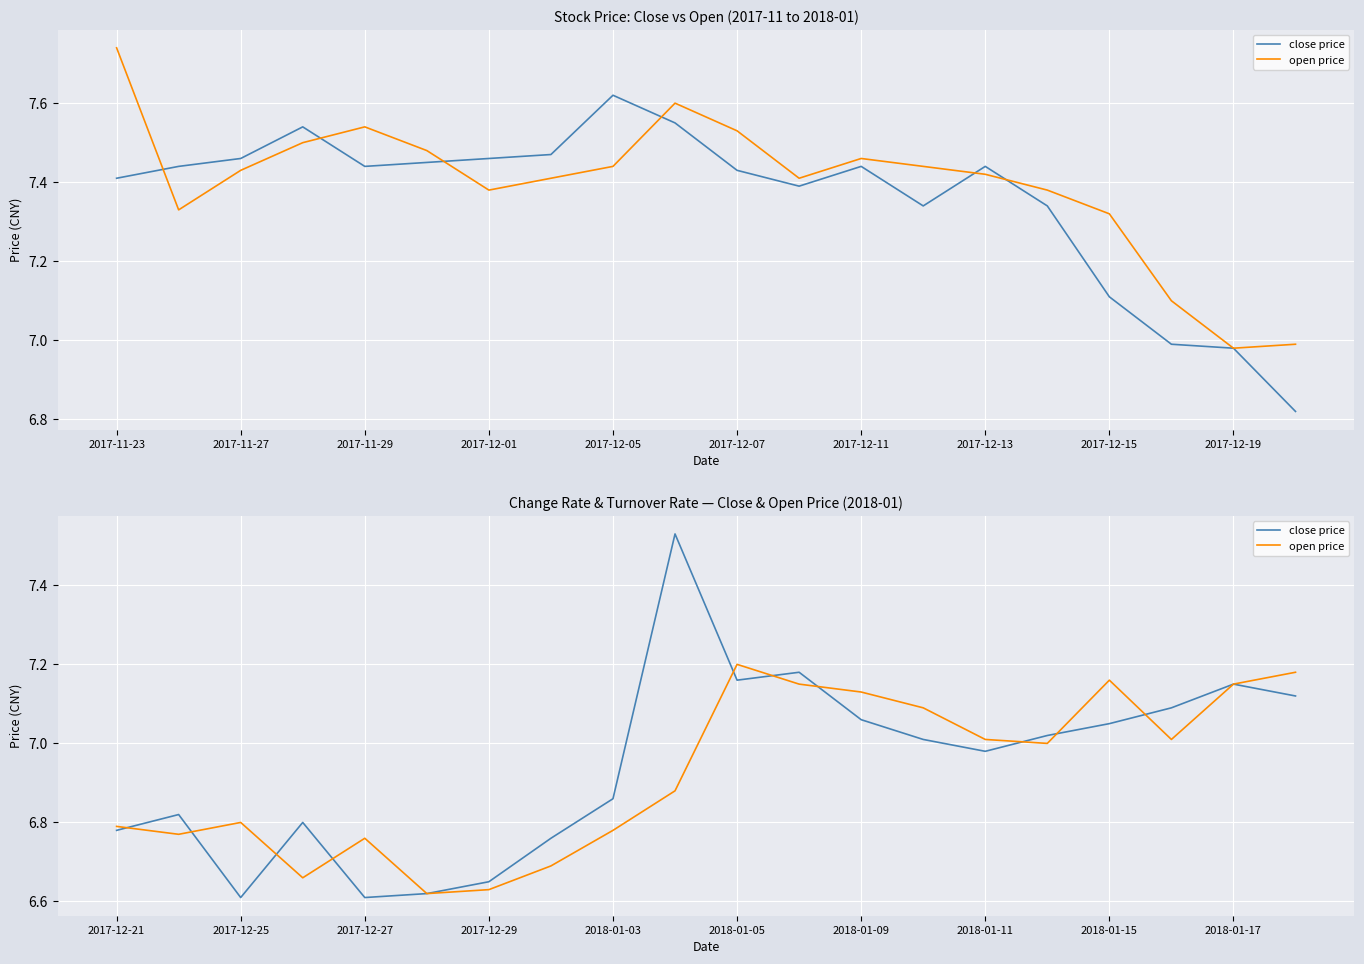

Between 2017-11-27 and 2017-12-19, which series saw the biggest shift?

close price